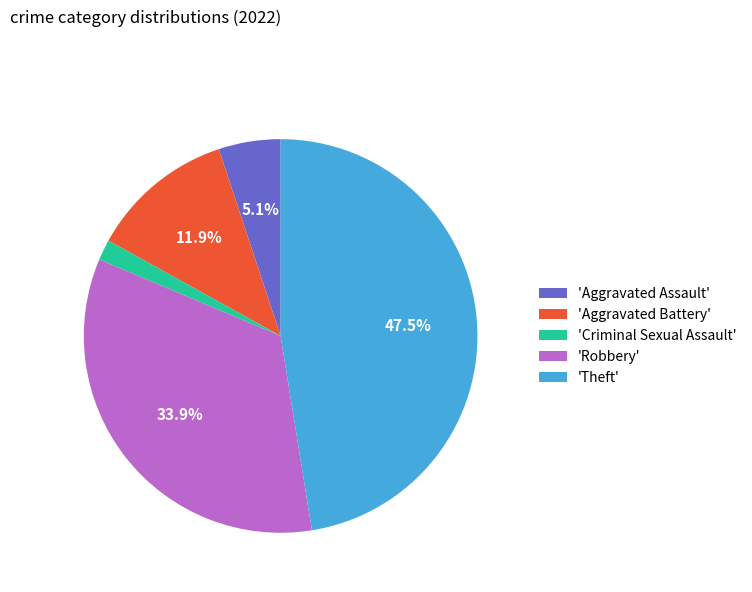

What is the smallest slice in the pie chart?

'Criminal Sexual Assault'